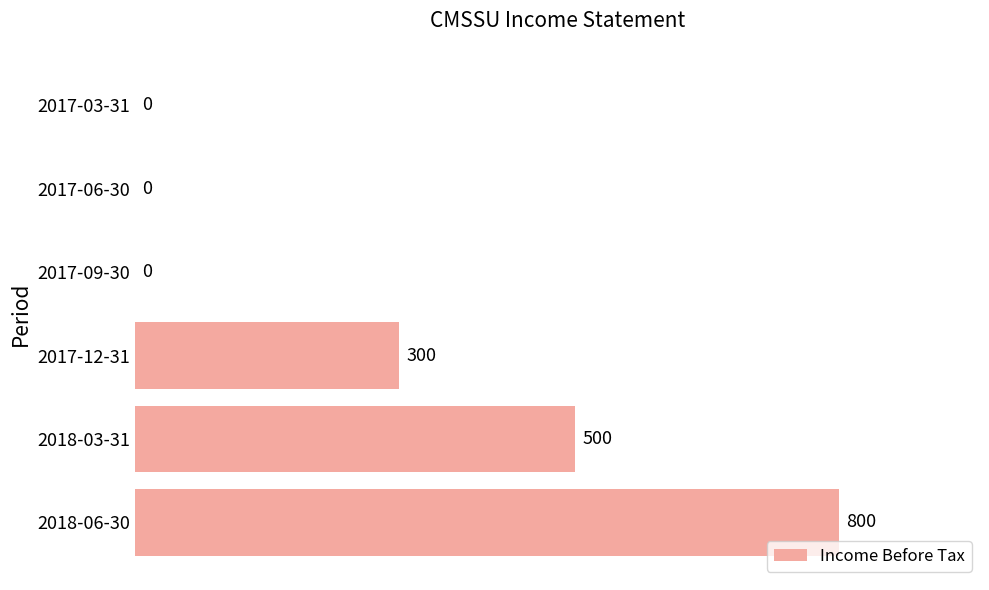

Is it true that the value at 2017-12-31 is 300?

True